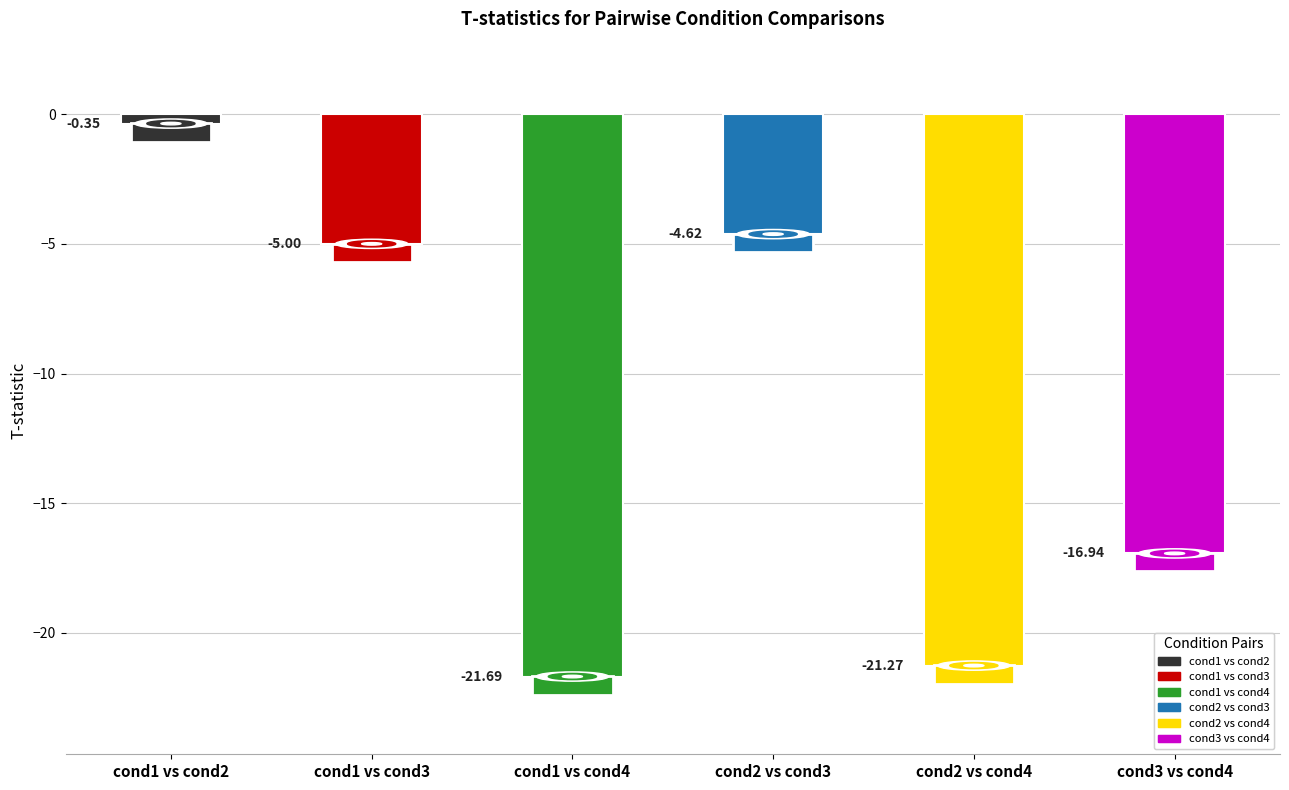

What is the value of the 4th bar from the left?

-4.6